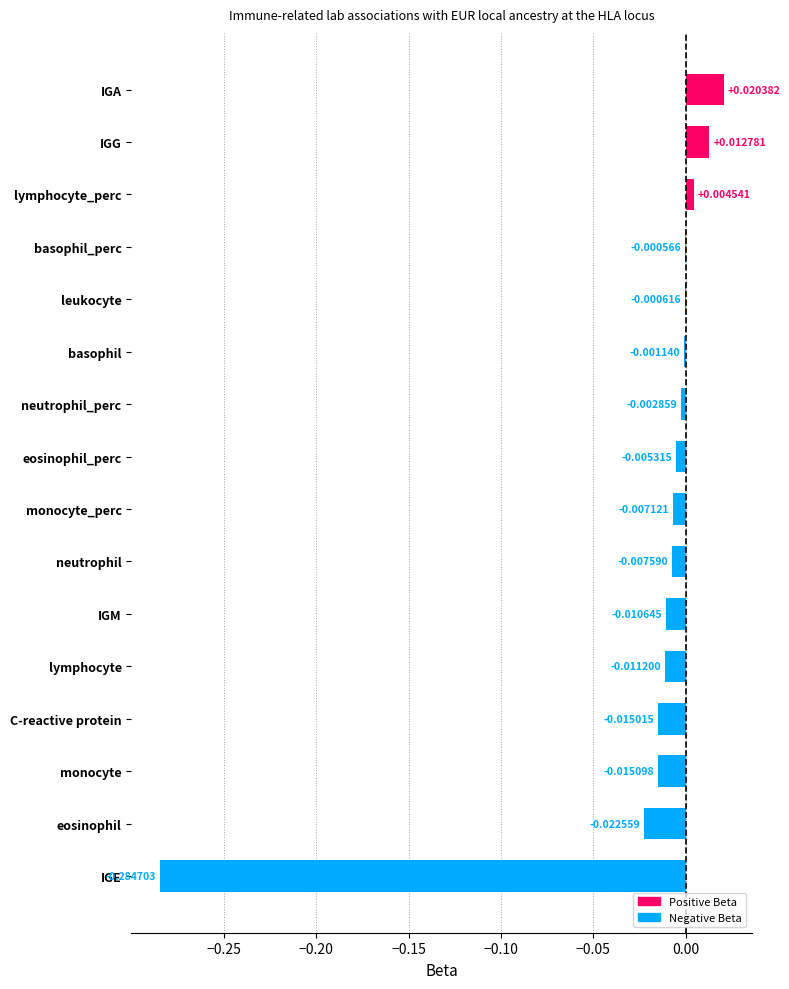

Where is the data nearest to the value 0?

basophil_perc